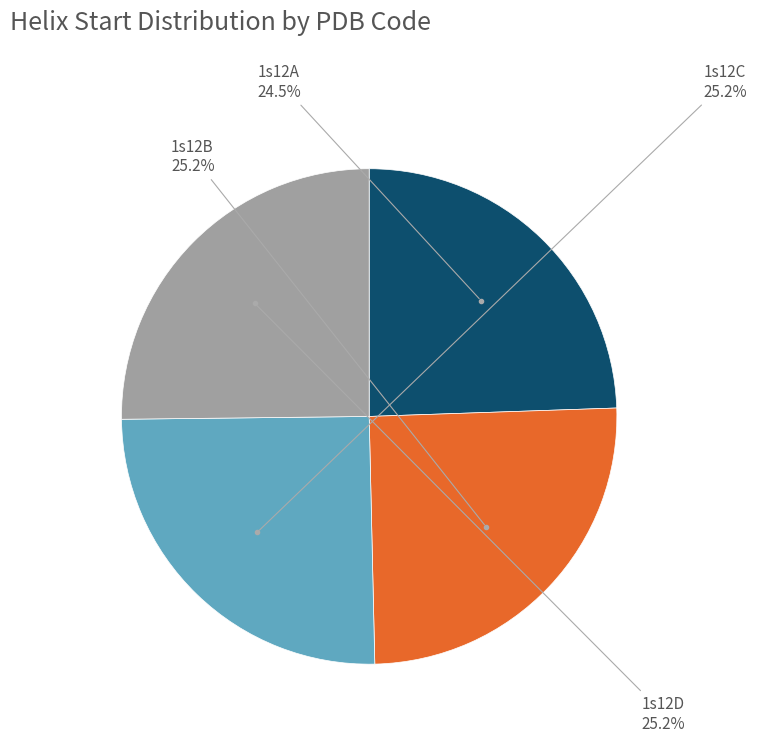

Is there a majority slice in this chart?

No